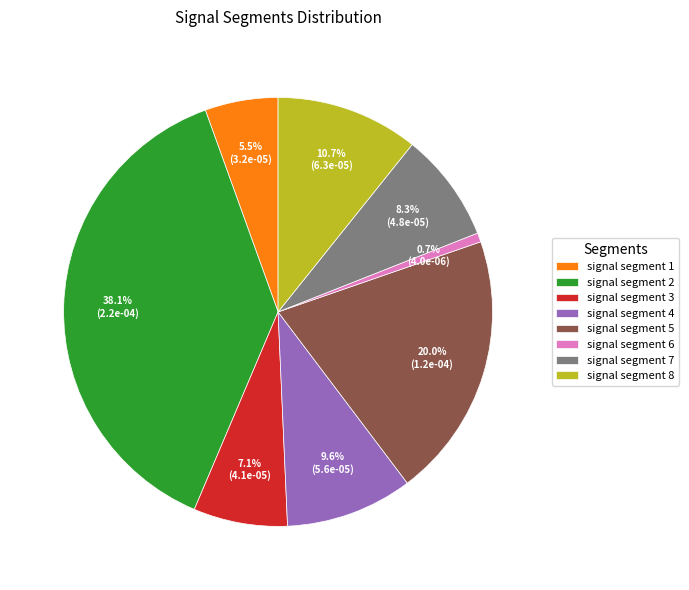

To the nearest percent, what is the difference between the largest and smallest slice percentages?

37%